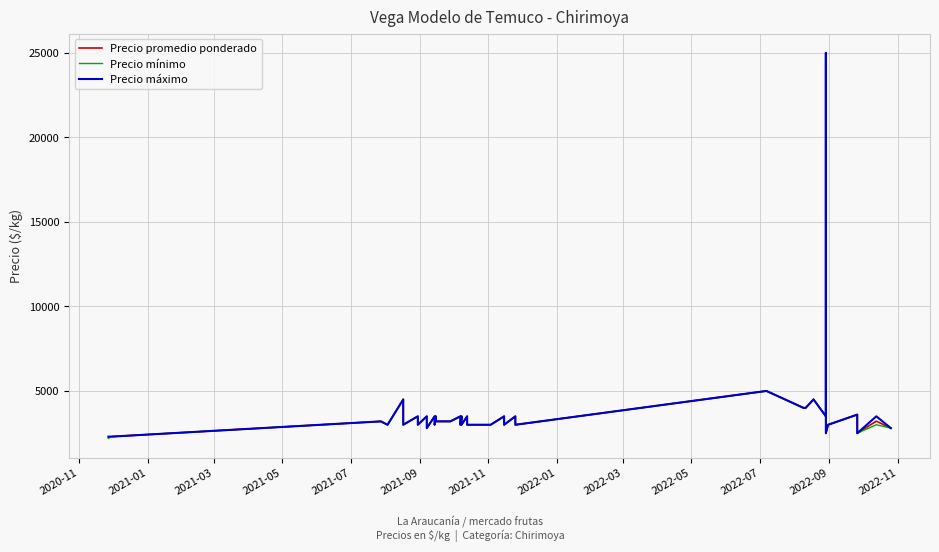

Which series has the widest spread of values?

Precio mínimo